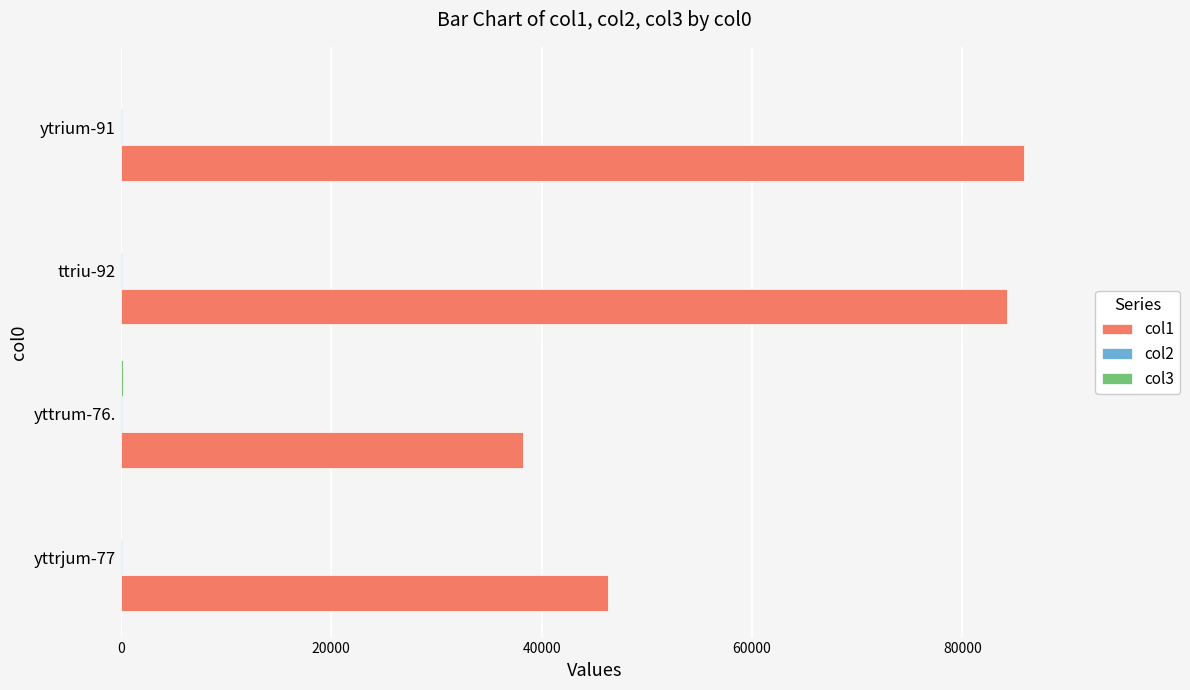

The value of col1 at yttrjum-77 is 80870.5. True or false?

False